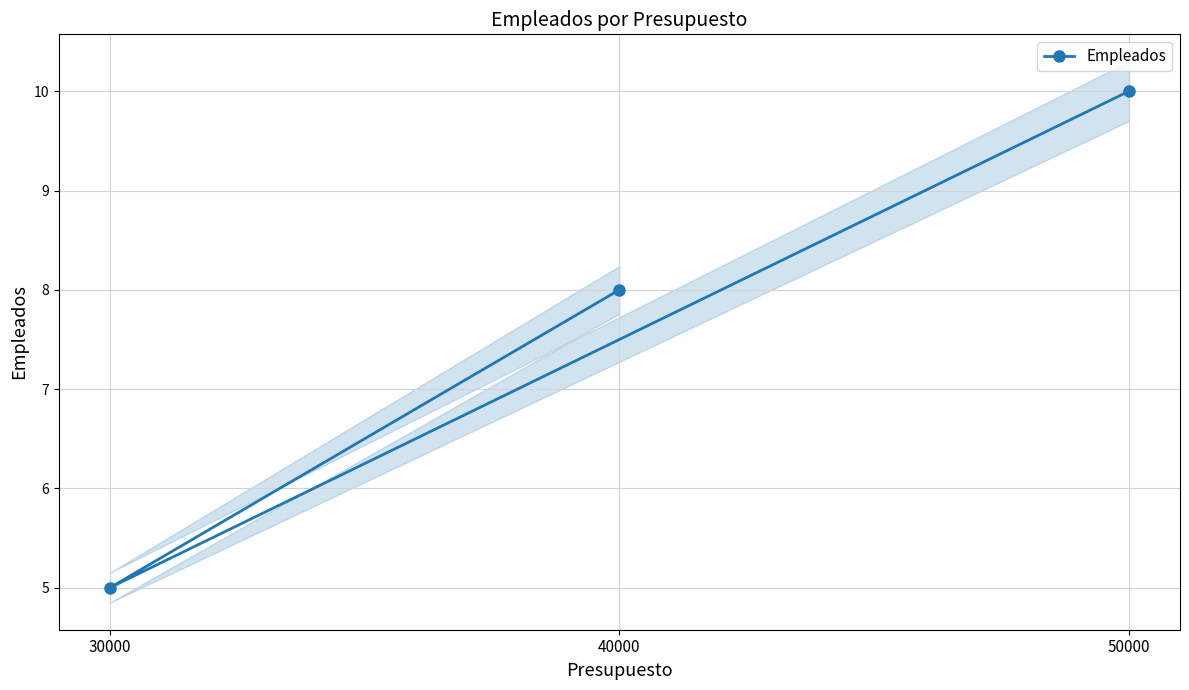

The chart shows a value of 5 at 40000. True or false?

False